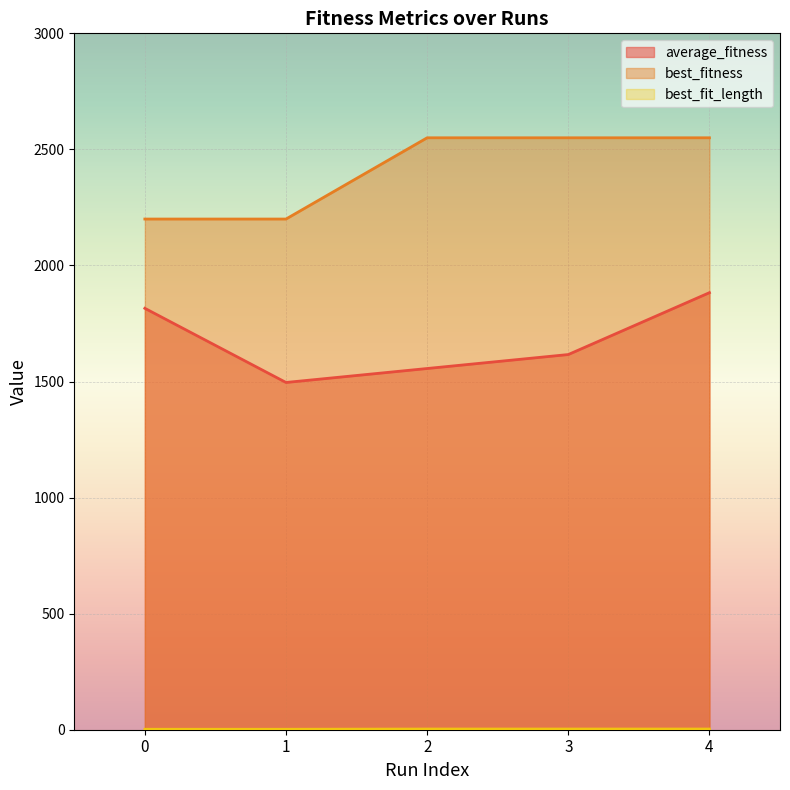

True or false: average_fitness and best_fitness cross at least once.

False